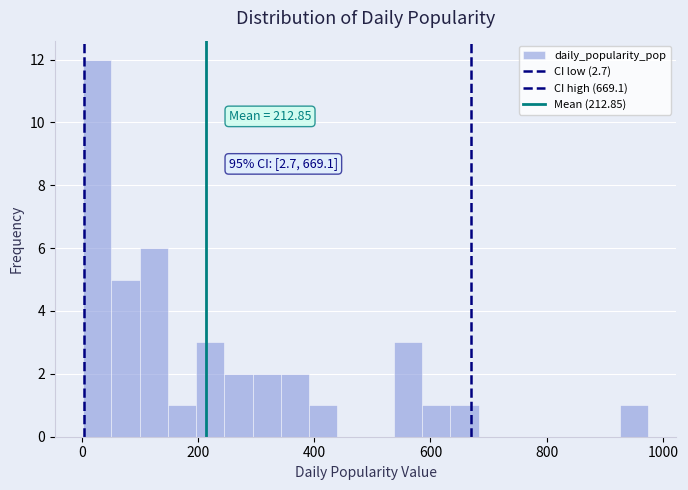

Read against the x-axis, roughly where is the centre of the tallest bar?

20